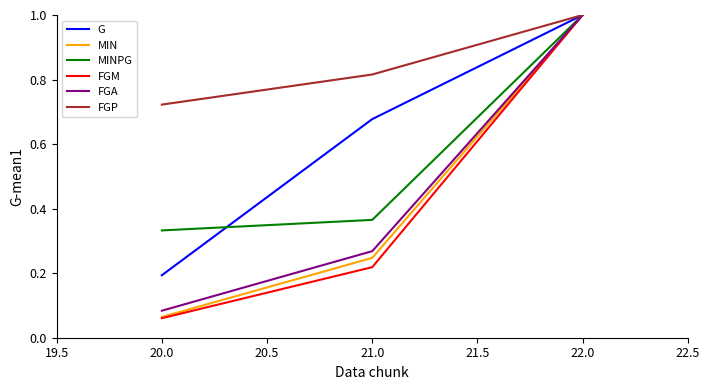

Does the chart have visible grid lines?

No